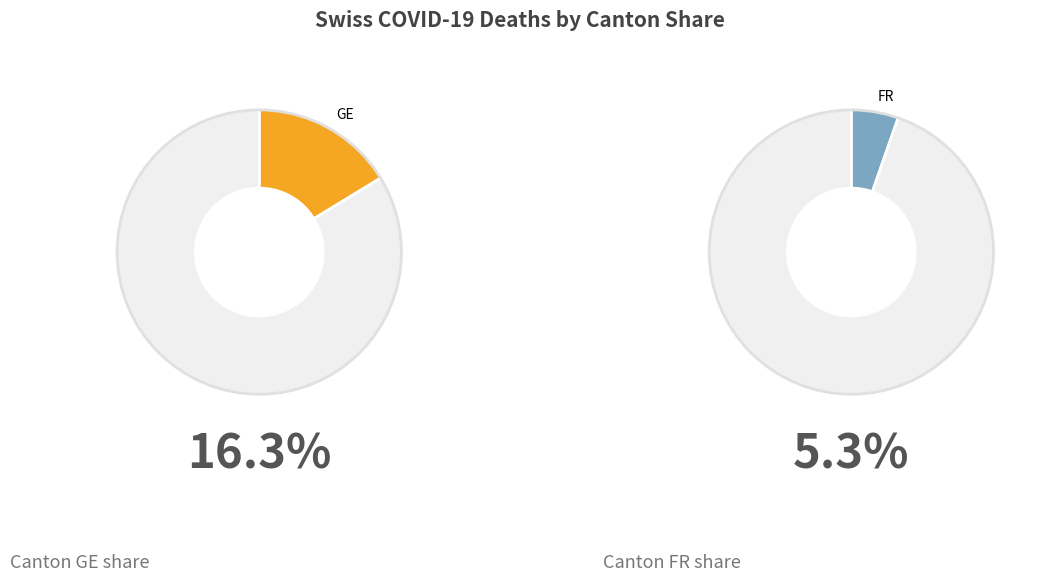

Is there any slice that represents more than half of the pie?

No